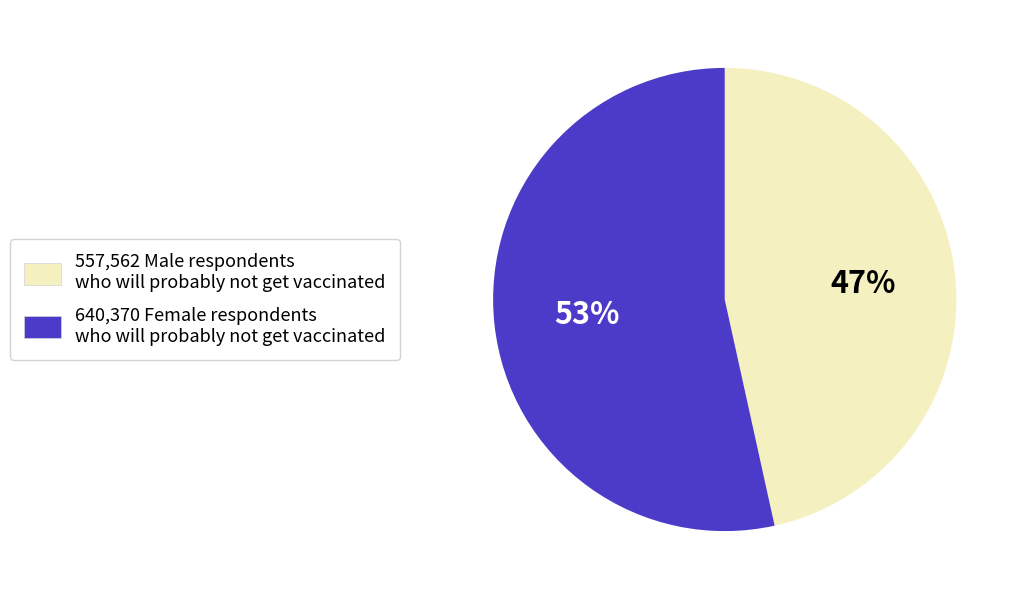

Does any single category account for the majority?

Yes